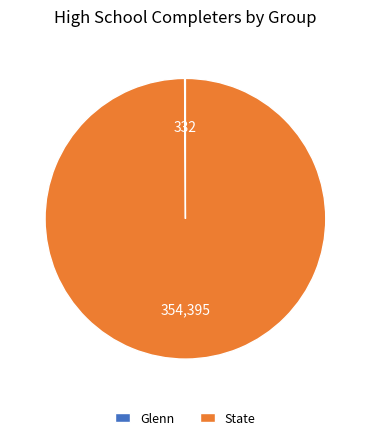

Is it true that State is 100% of the pie?

True